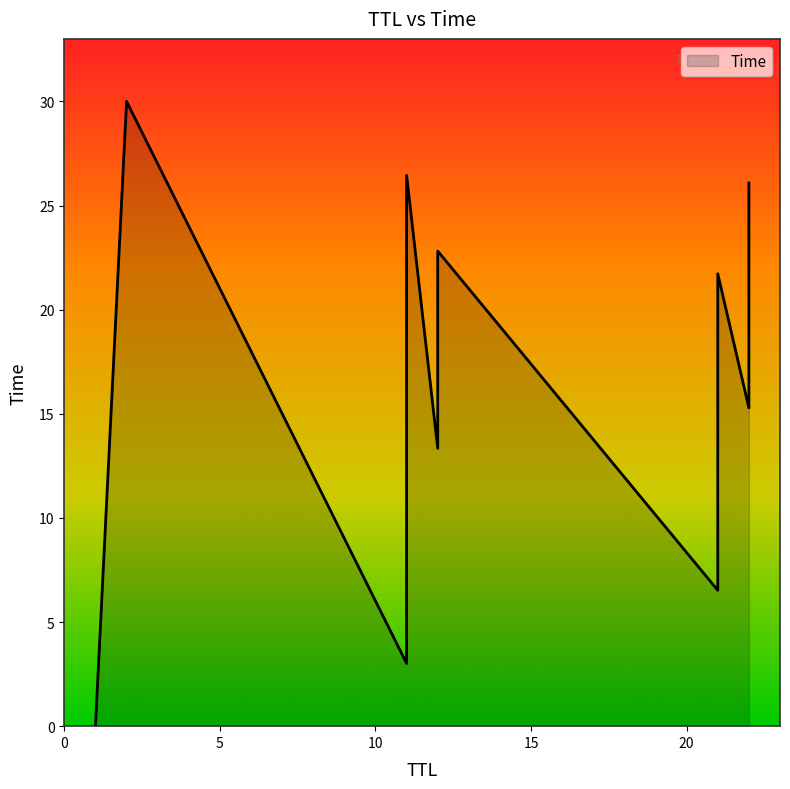

Which category has the highest value across all series?

2